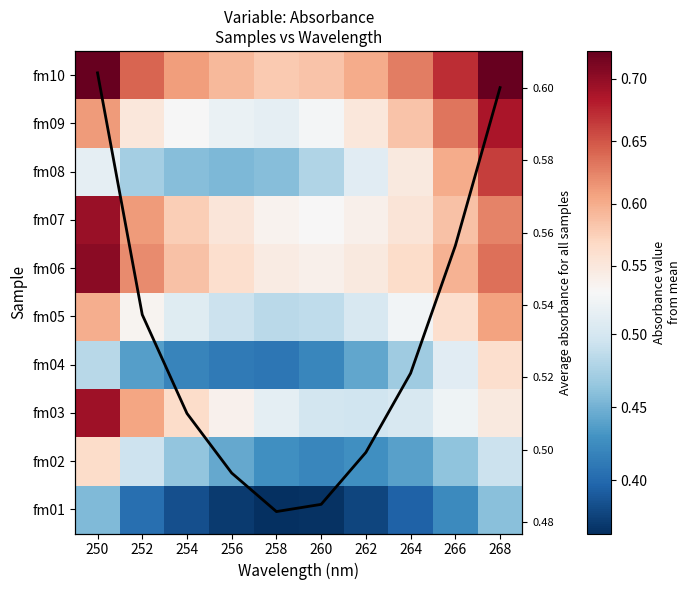

What is the minimum value shown in the chart?

0.4